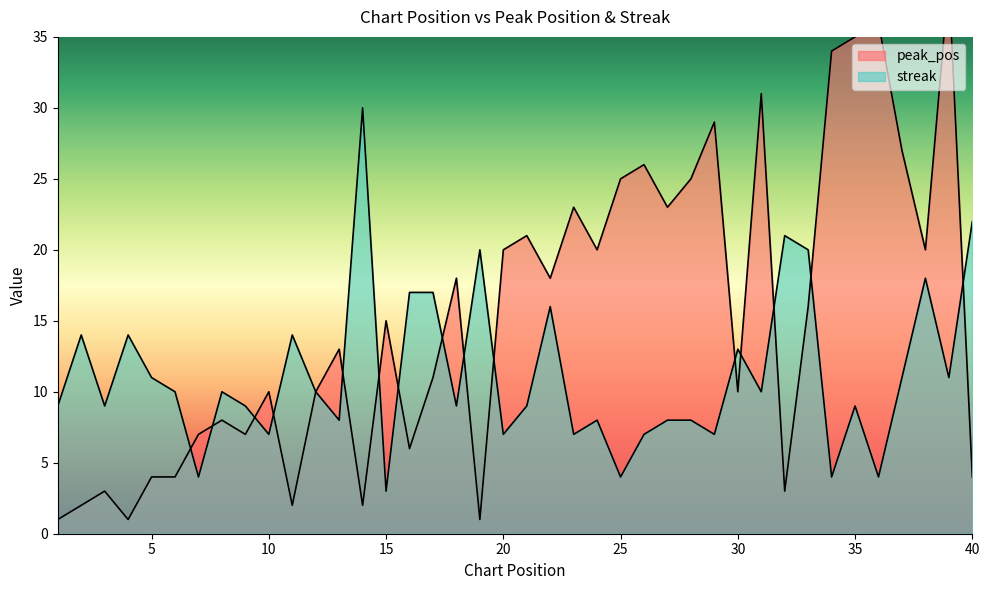

What is the value of the streak point at the 3rd from the left?

9